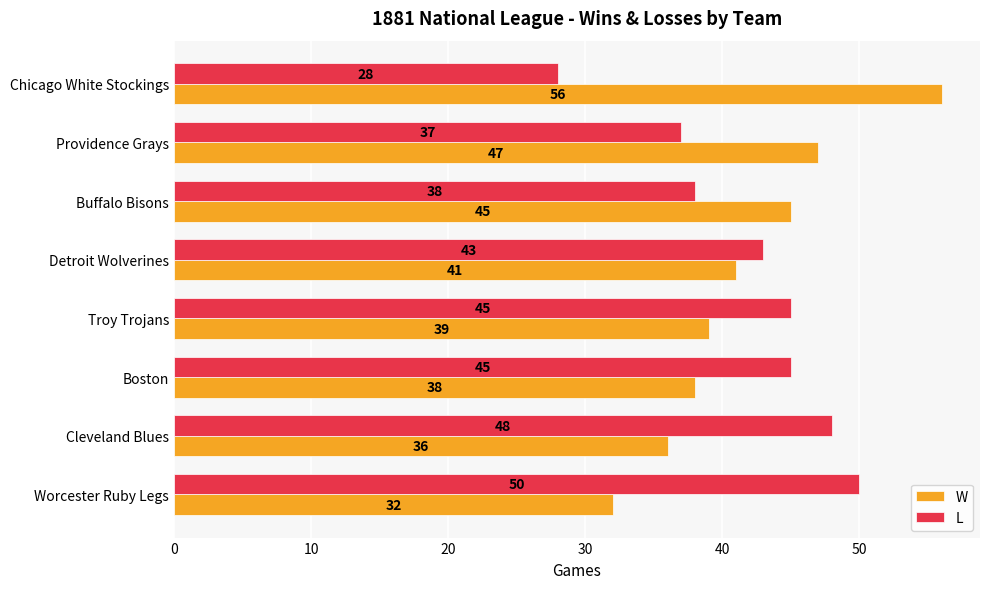

What is the minimum value shown in the chart?

28